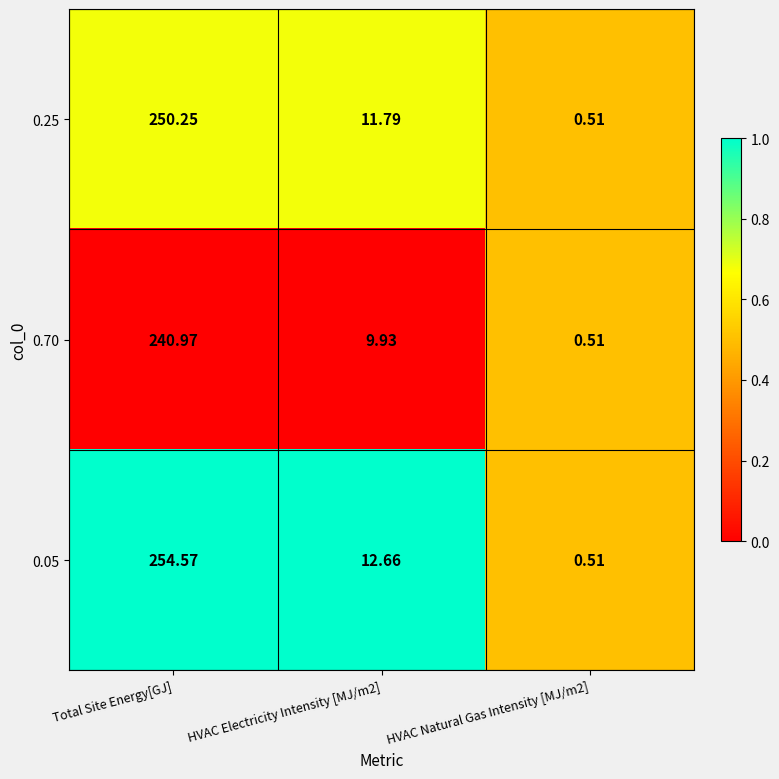

At which label does 0.70 reach its peak?

Total Site Energy[GJ]